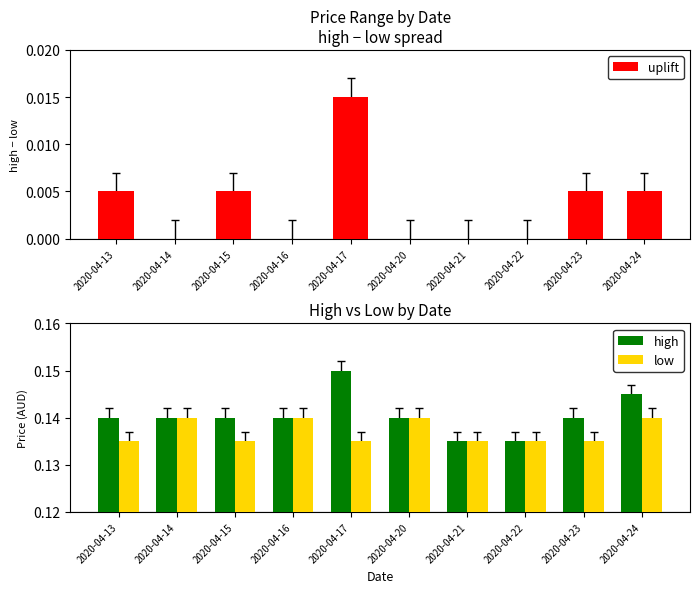

What is the sum of the high values at 2020-04-20 and 2020-04-15?

0.3